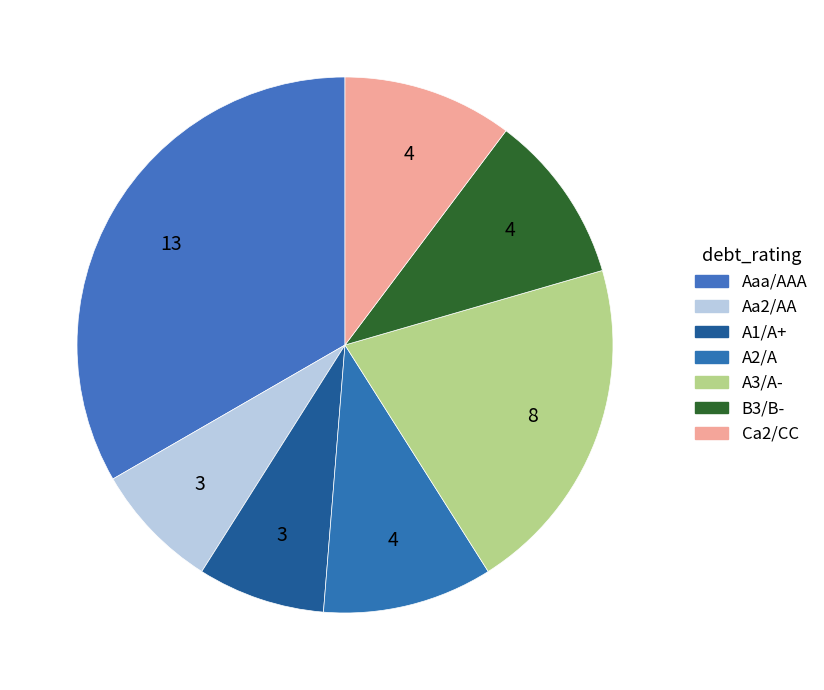

To the nearest percent, what is the difference between the largest and smallest slice percentages?

26%